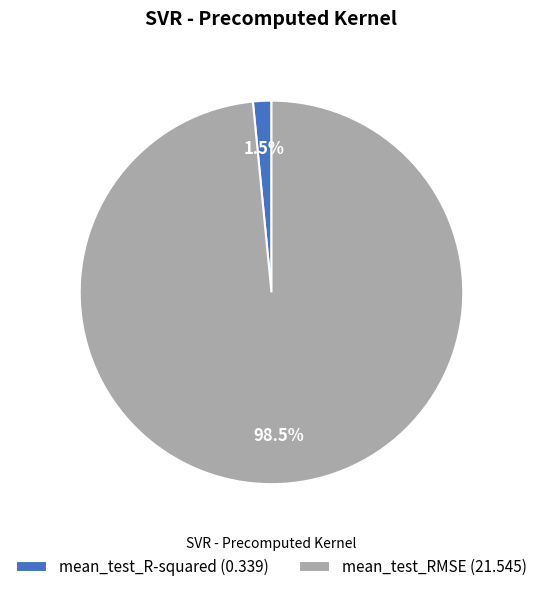

Between mean_test_R-squared (0.339) and mean_test_RMSE (21.545), which is larger?

mean_test_RMSE (21.545)